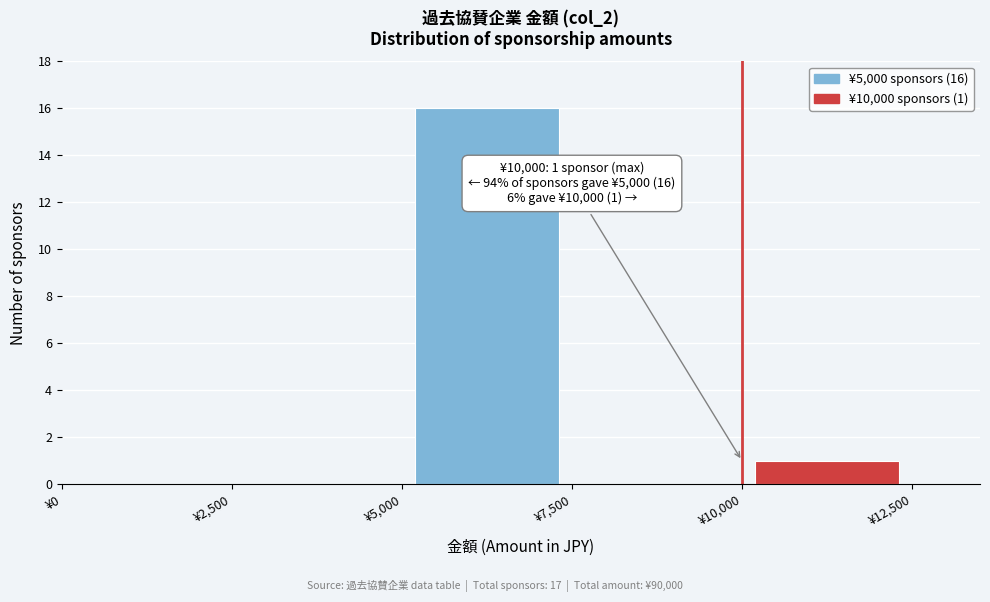

Over which range of the x-axis is the bar tallest?

5000 to 7500